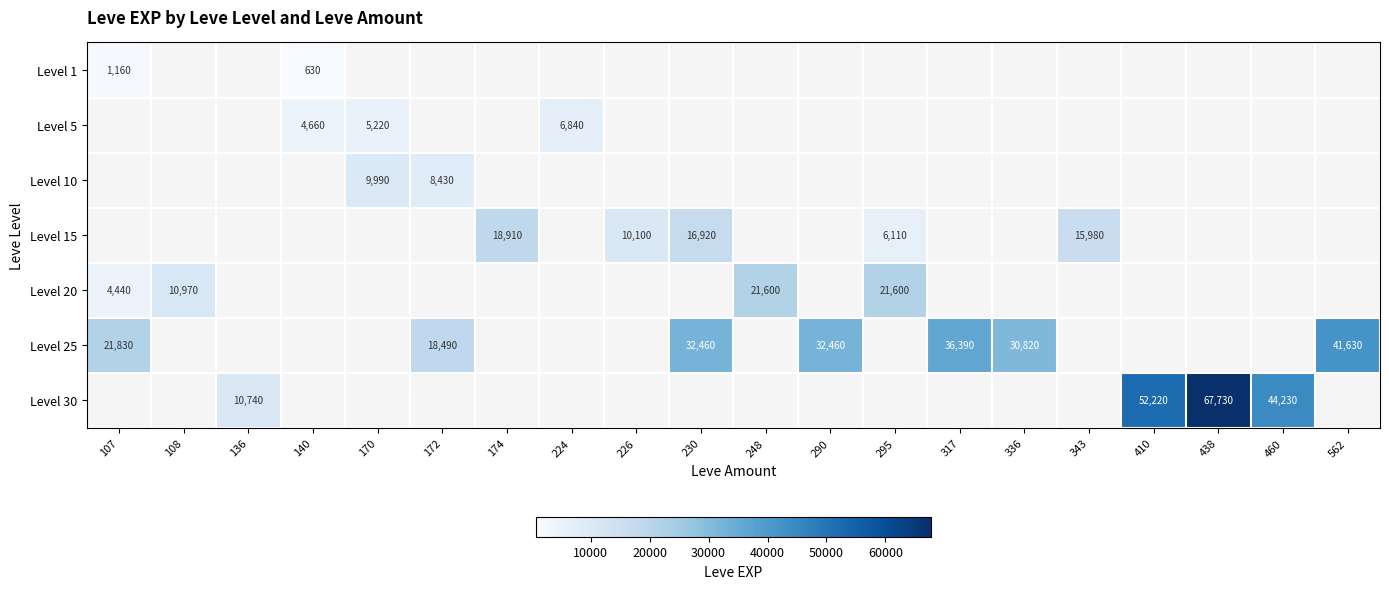

True or false: Level 15 has a value of 18910 at 174.

True